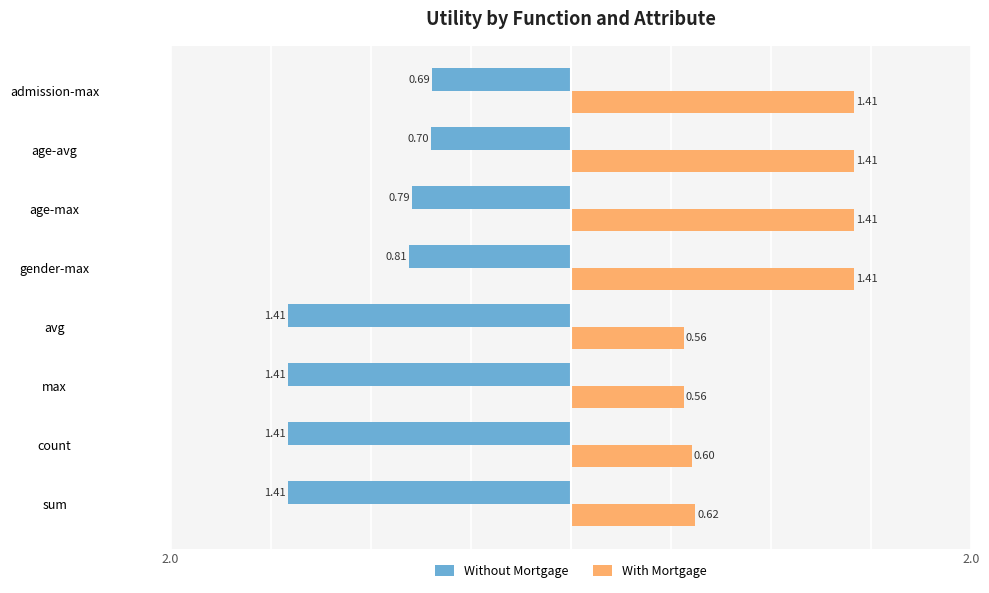

At how many categories does at least one series exceed 0?

8